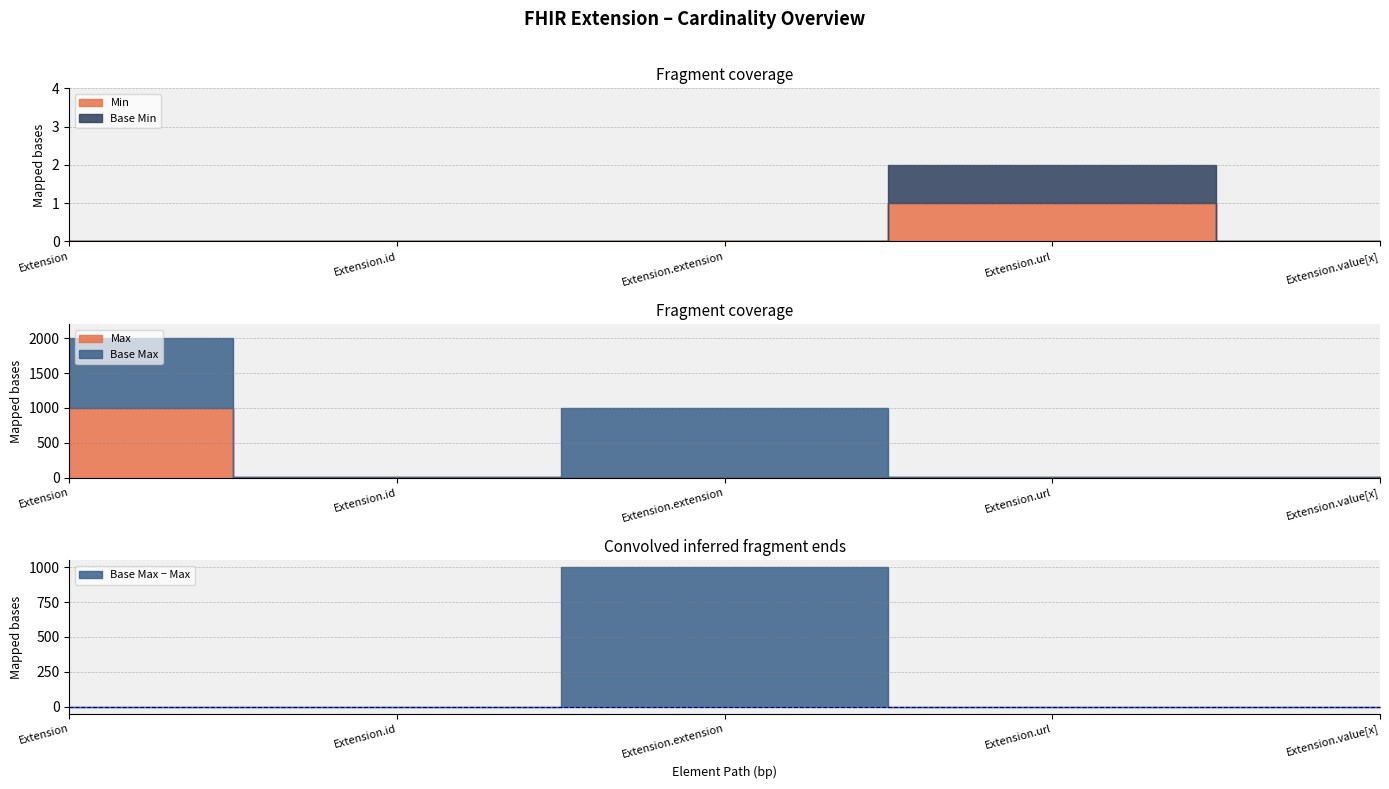

What is the value of the Max_numeric point at the 2nd from the left?

1